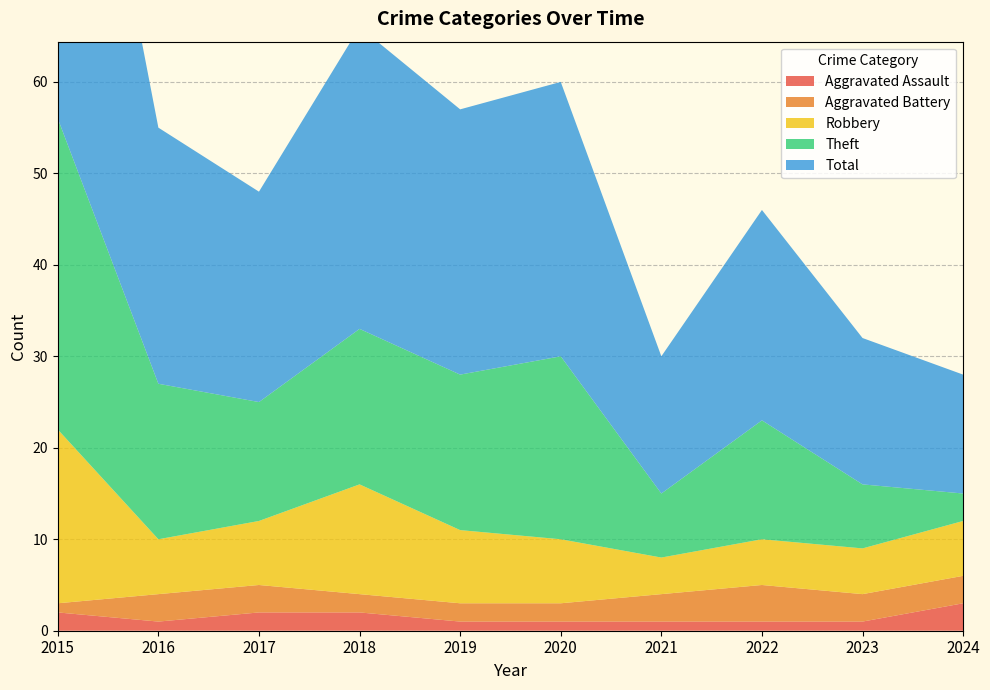

Reading left to right, what are all the values shown in this chart?

Aggravated Assault: 2015=2	2016=1	2017=2	2018=2	2019=1	2020=1	2021=1	2022=1	2023=1	2024=3
Aggravated Battery: 2015=1	2016=3	2017=3	2018=2	2019=2	2020=2	2021=3	2022=4	2023=3	2024=3
Robbery: 2015=19	2016=6	2017=7	2018=12	2019=8	2020=7	2021=4	2022=5	2023=5	2024=6
Theft: 2015=34	2016=17	2017=13	2018=17	2019=17	2020=20	2021=7	2022=13	2023=7	2024=3
Total: 2015=56	2016=28	2017=23	2018=33	2019=29	2020=30	2021=15	2022=23	2023=16	2024=13